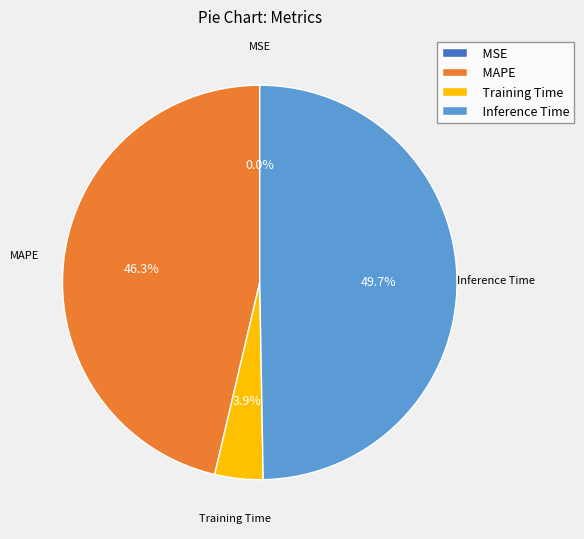

To the nearest percent, what is the average slice percentage?

25%